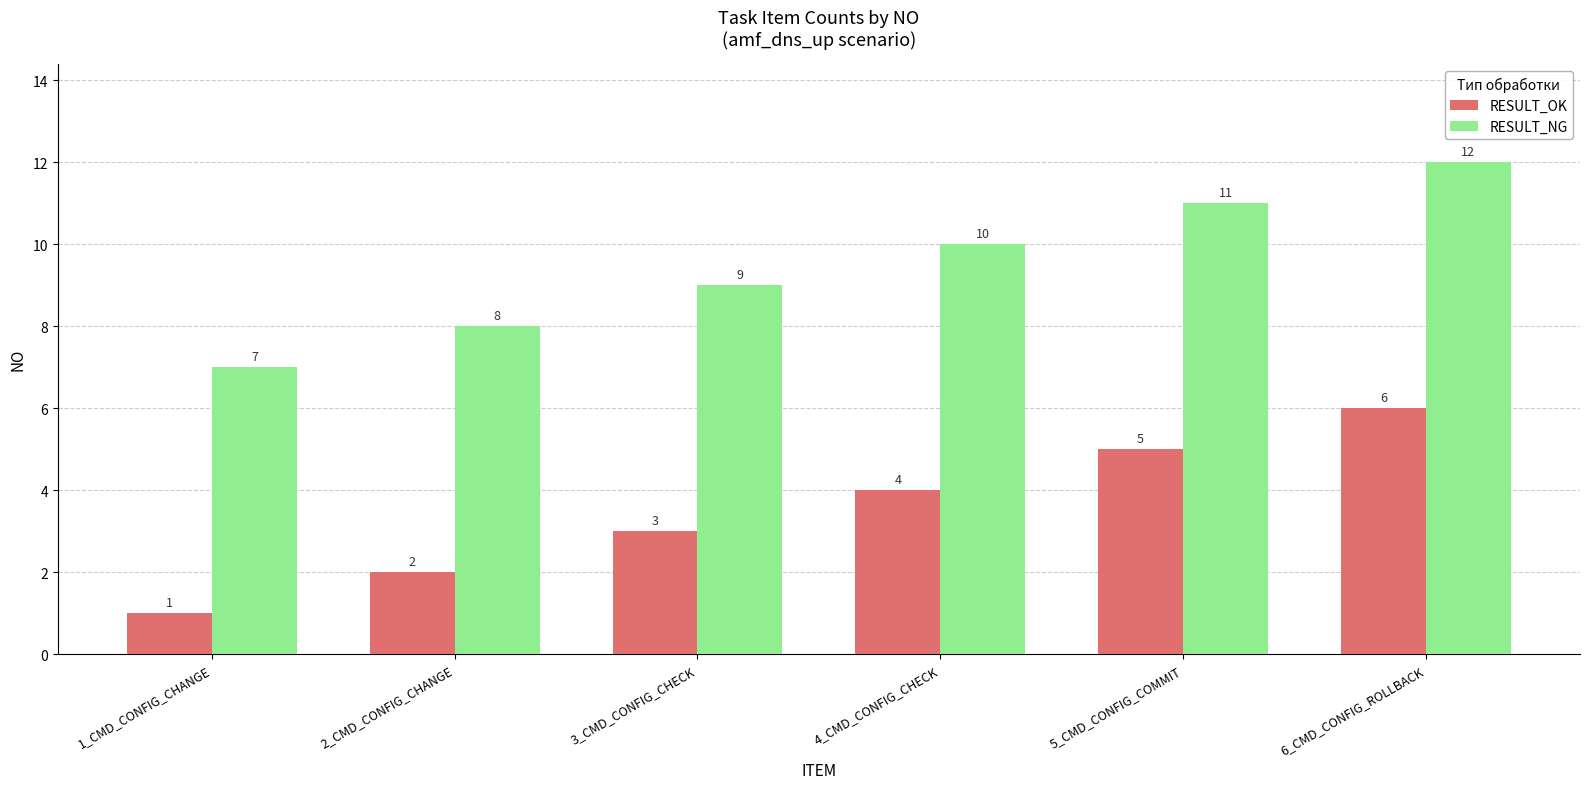

Which series has the largest total across all categories?

RESULT_NG